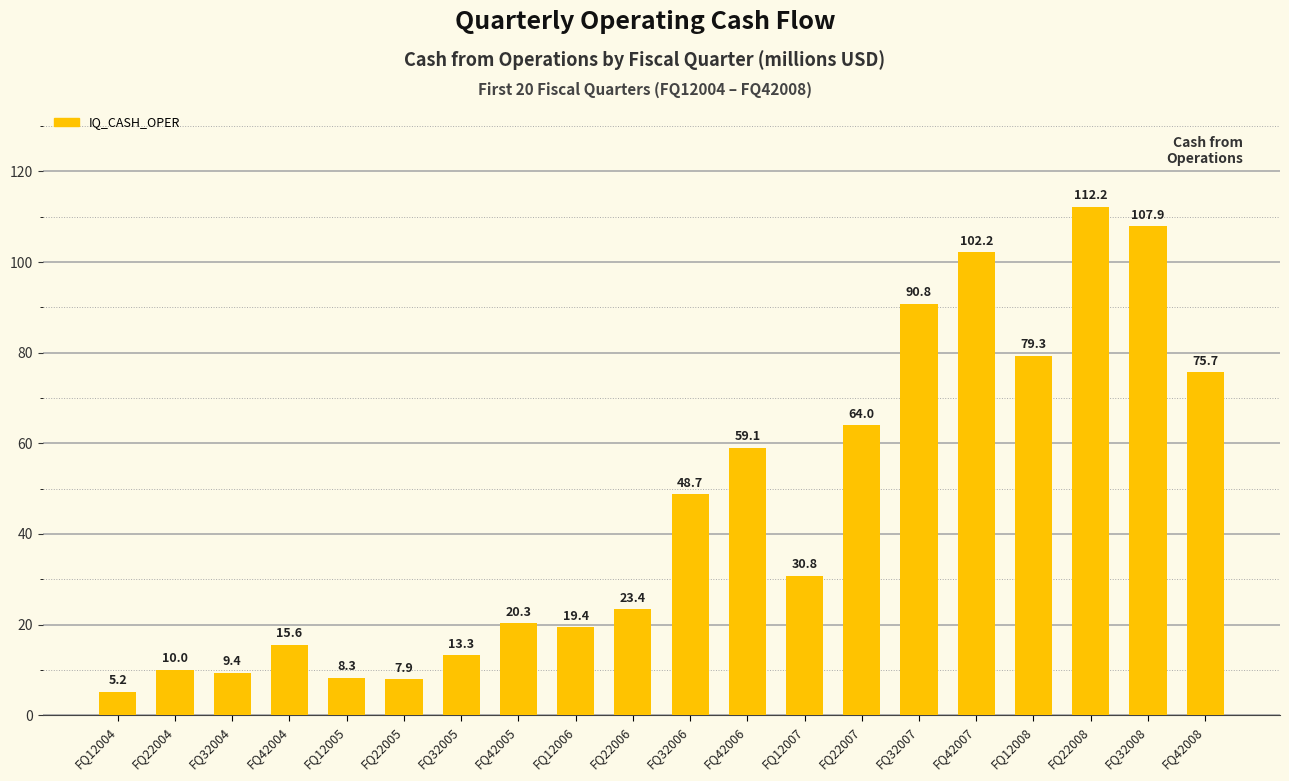

At which label does the data first exceed 30?

FQ32006